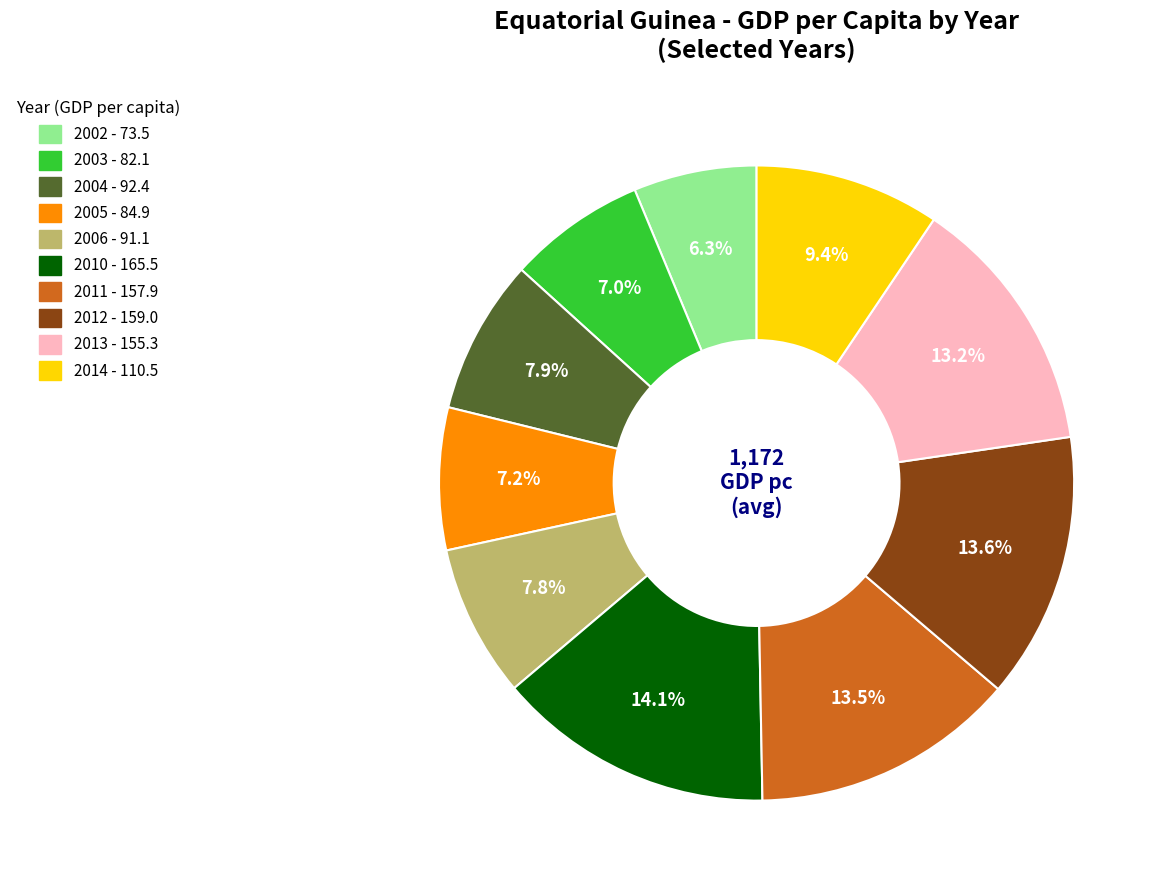

Is there a majority slice in this chart?

No